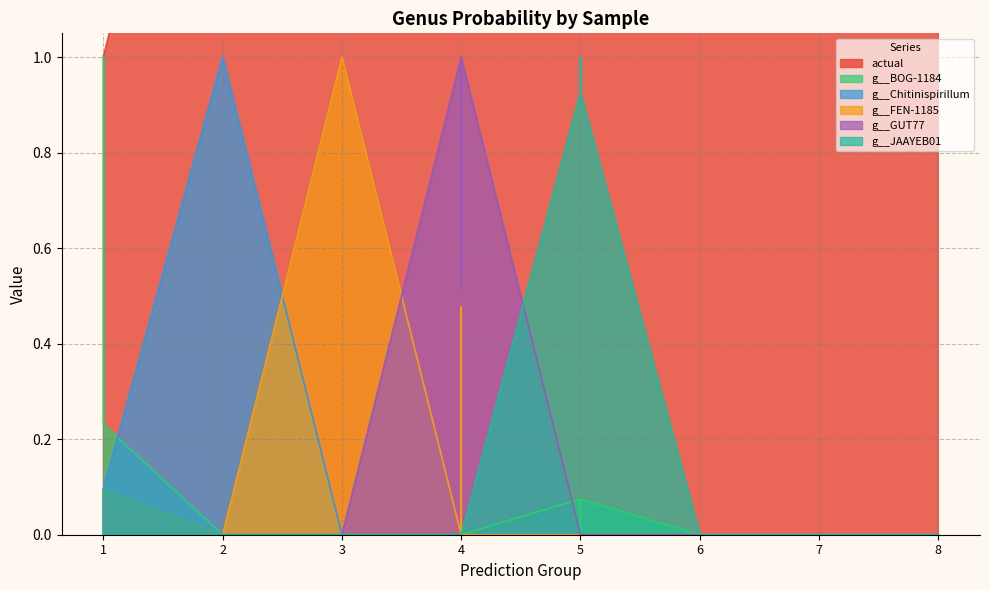

List the series in order of their peak value, highest first.

actual, g__BOG-1184, g__Chitinispirillum, g__FEN-1185, g__GUT77, g__JAAYEB01